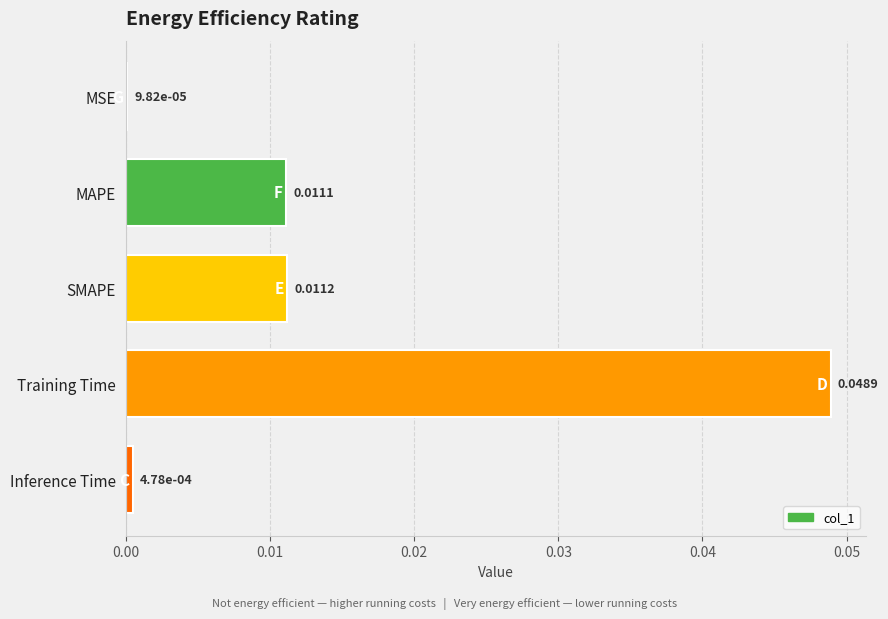

Are the bars horizontal?

Yes